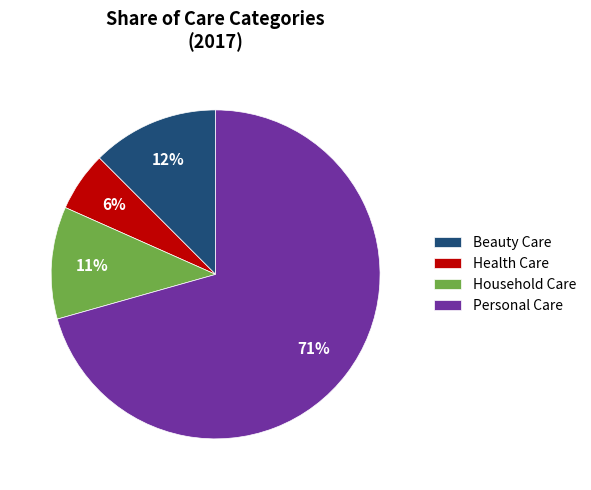

Which has a higher value, Household Care or Health Care?

Household Care